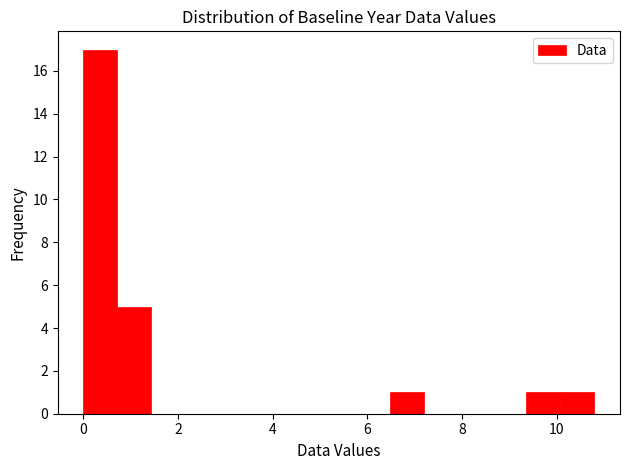

Around what value on the x-axis is the tallest bar? Give the approximate position of its centre, as read against the axis.

0.4